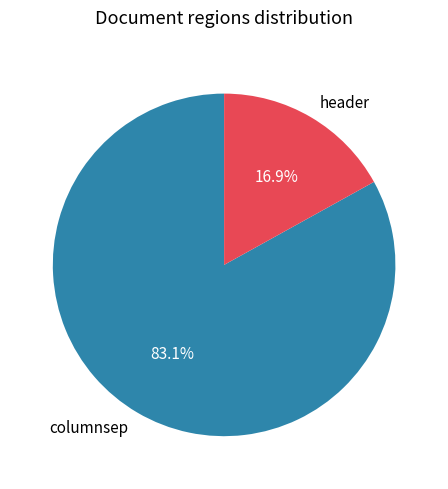

Rank the categories by value from lowest to highest.

header, columnsep